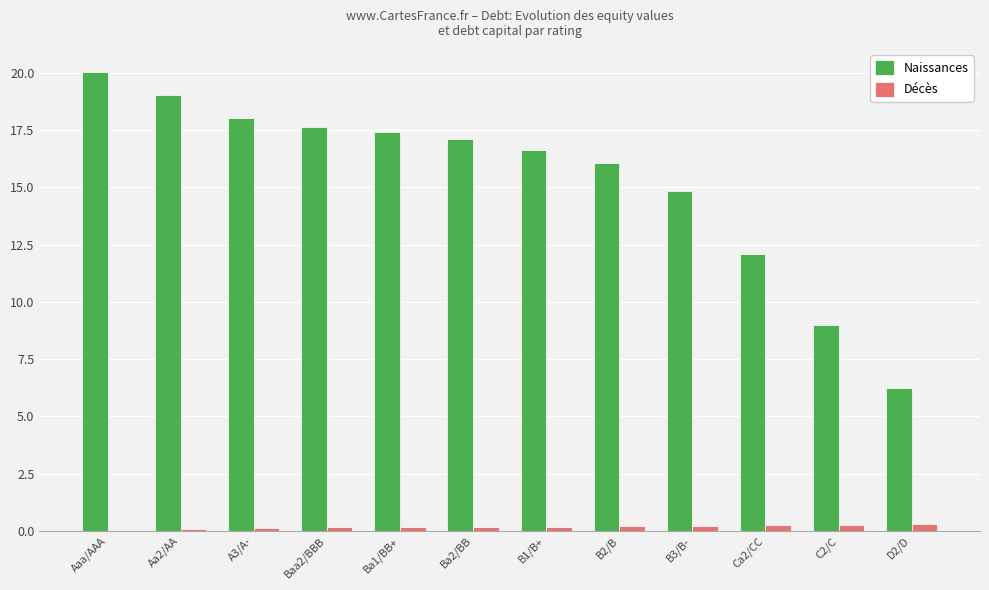

Is it true that Naissances equals 16.1 at B2/B?

True